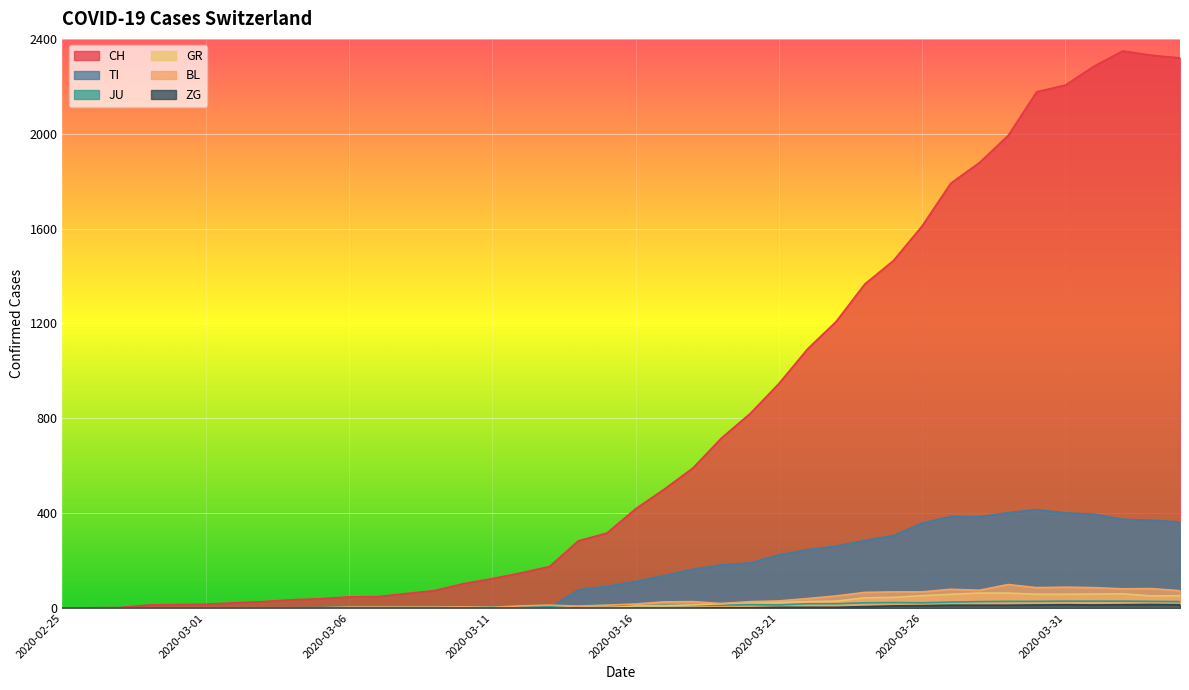

What is the spread (max minus min) of values at 2020-03-04?

35